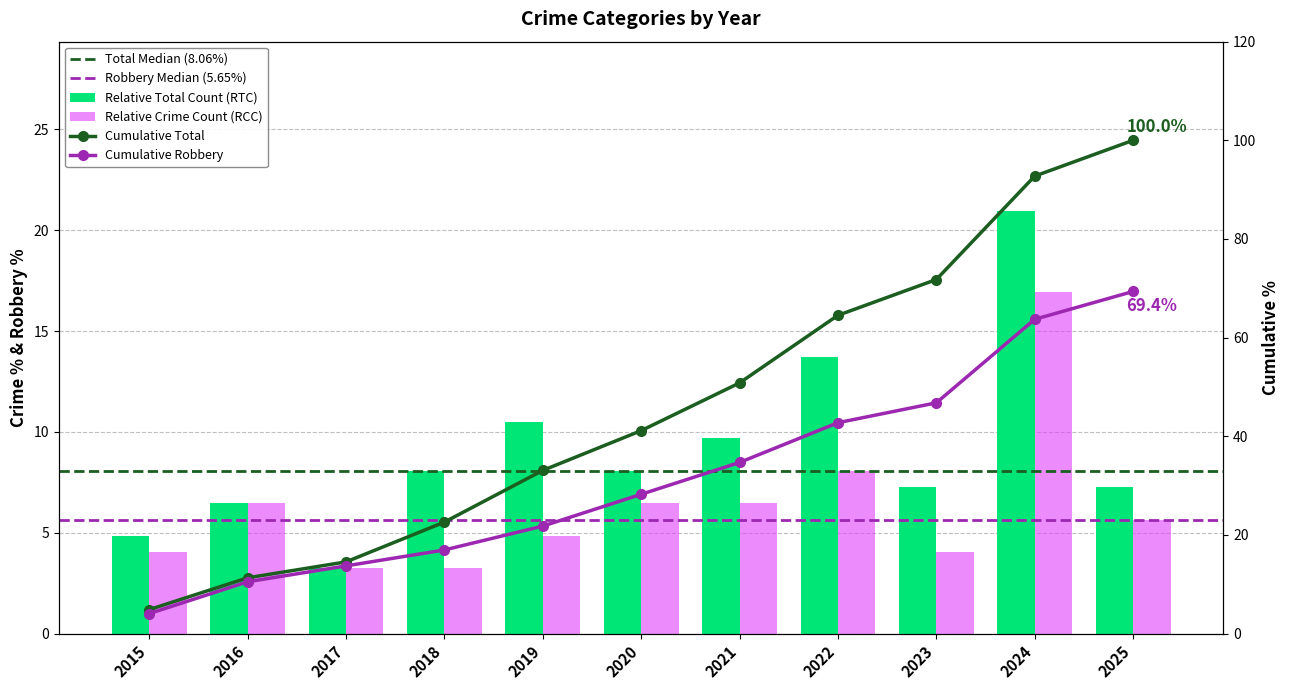

What is the average value of the Total series?

9.1